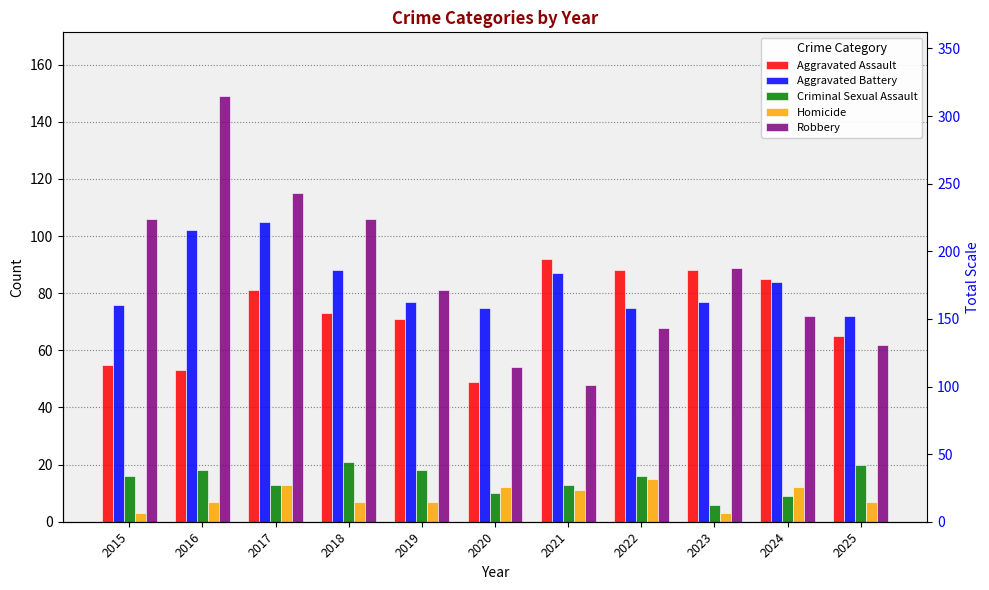

What is the sum of all Robbery values?

950